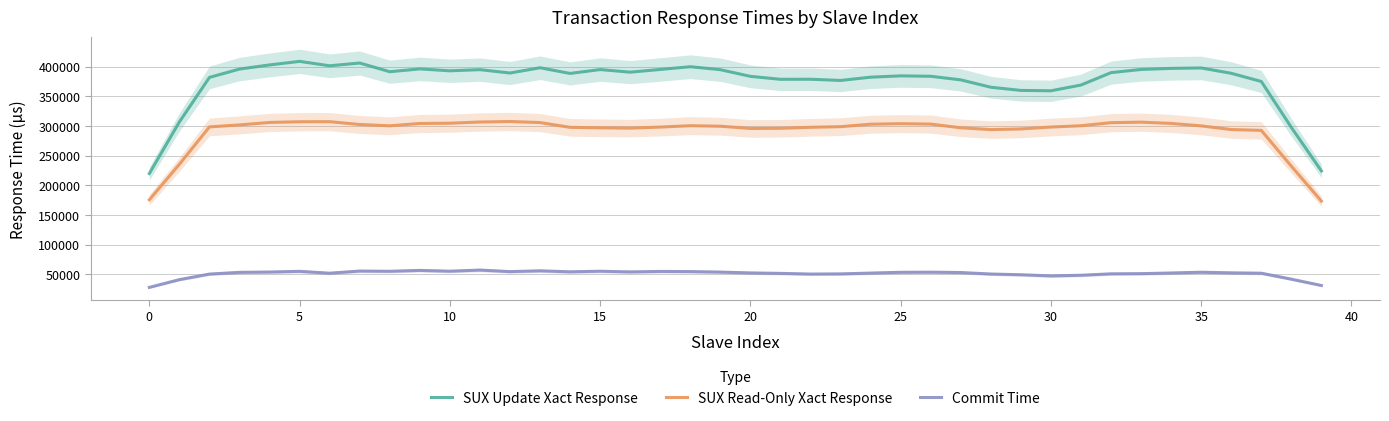

What is the minimum value for SUX Update Xact Response?

220007.8